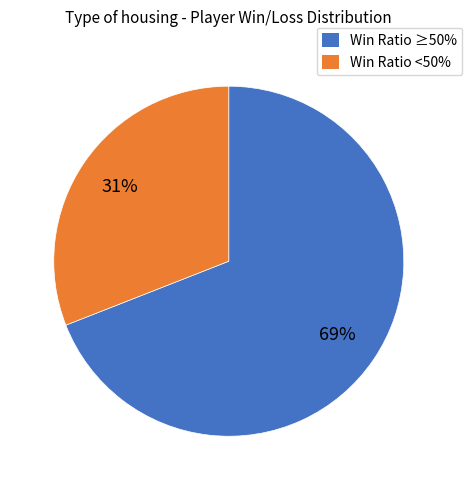

To the nearest percent, what is the difference between the largest and smallest slice percentages?

38%